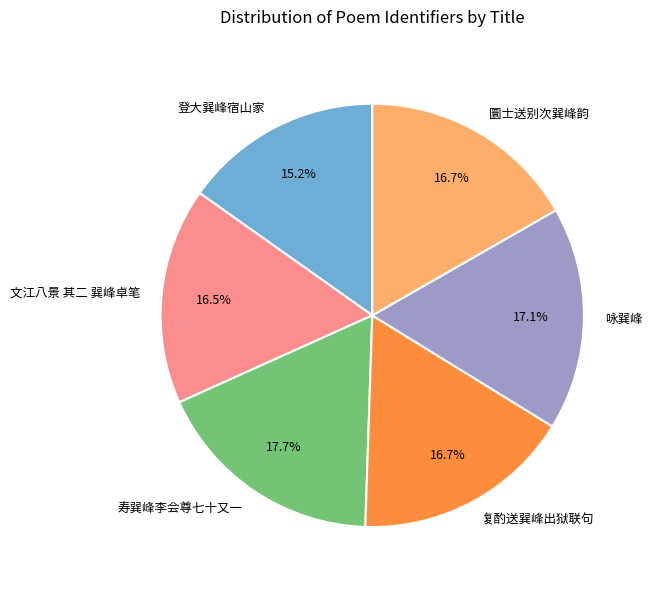

What percentage do 复酌送巽峰出狱联句 and 咏巽峰 together represent?

33.8%